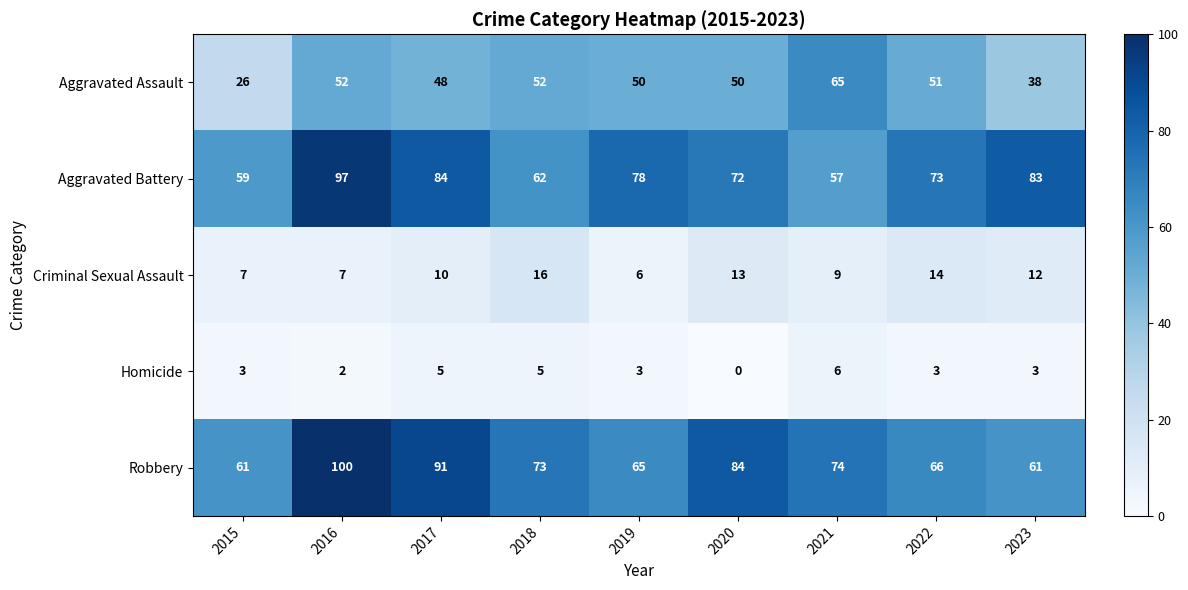

What is the difference between the maximum and minimum values in the Robbery series?

39